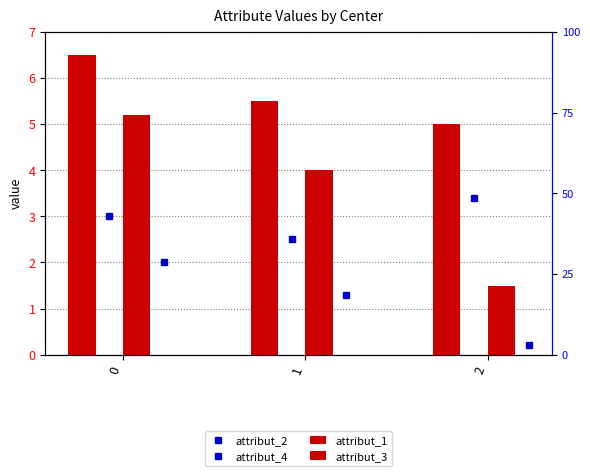

Rank the categories by attribut_3 value from highest to lowest.

0, 1, 2